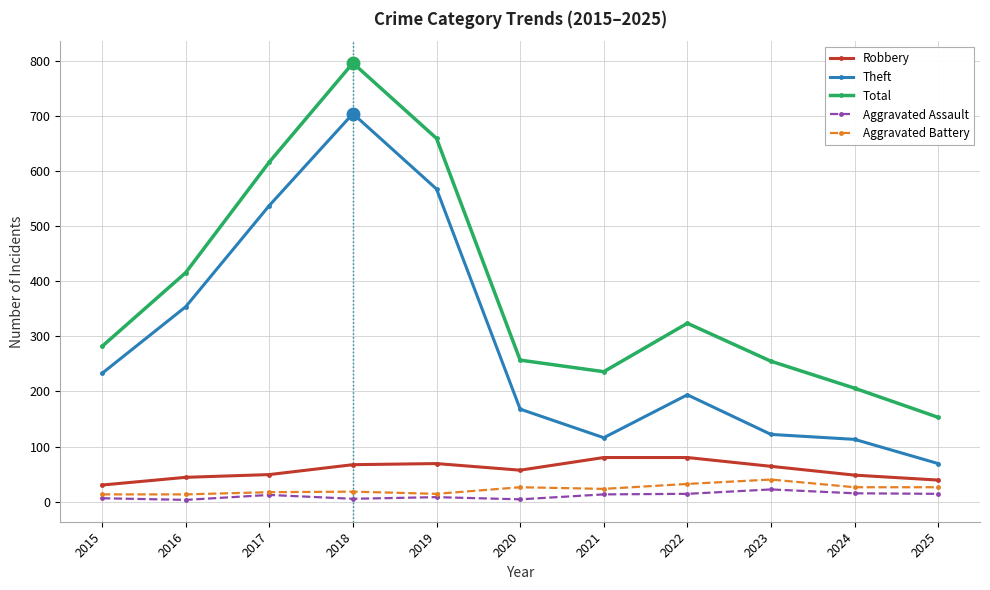

True or false: Theft and Aggravated Battery cross at least once.

False